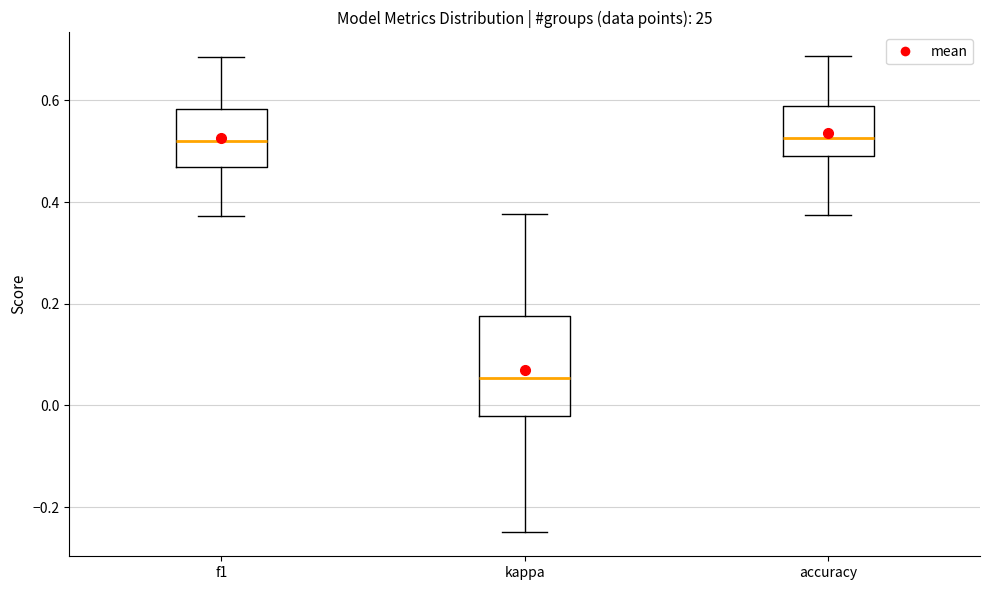

Reading left to right, read every box against the y-axis: the position of its median line, the range the box covers, and the ends of its whiskers. The values are not printed on the chart, so give them approximately, as read against the axis.

f1: median 0.52, box 0.46 to 0.58, whiskers 0.38 to 0.68
kappa: median 0.06, box -0.02 to 0.18, whiskers -0.24 to 0.38
accuracy: median 0.52, box 0.50 to 0.58, whiskers 0.38 to 0.68